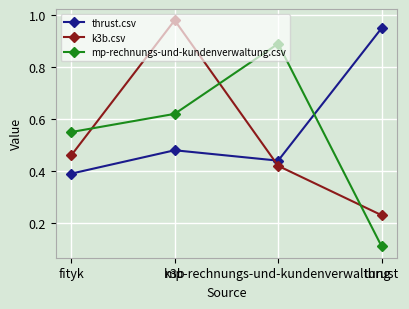

What is the highest value of the thrust.csv series?

0.9